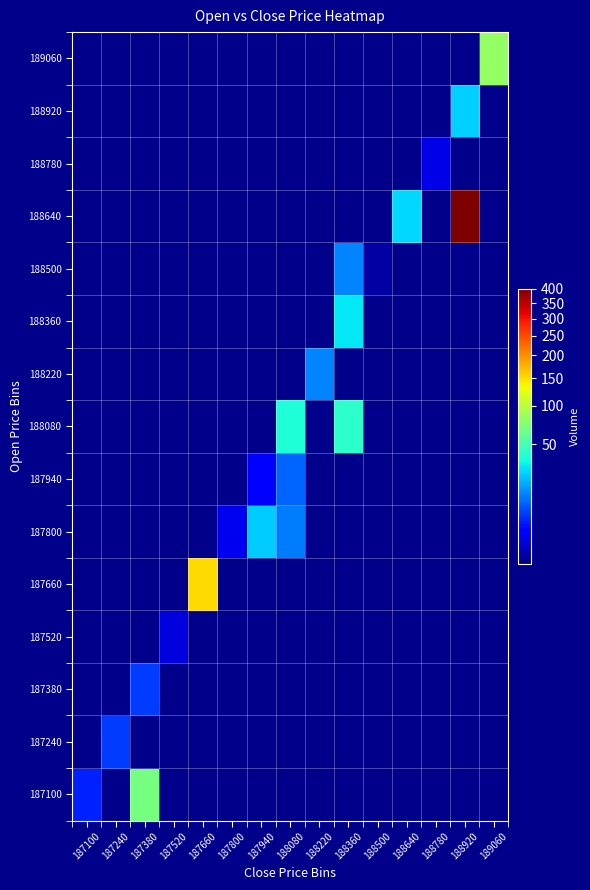

Count the number of data series in this chart.

15